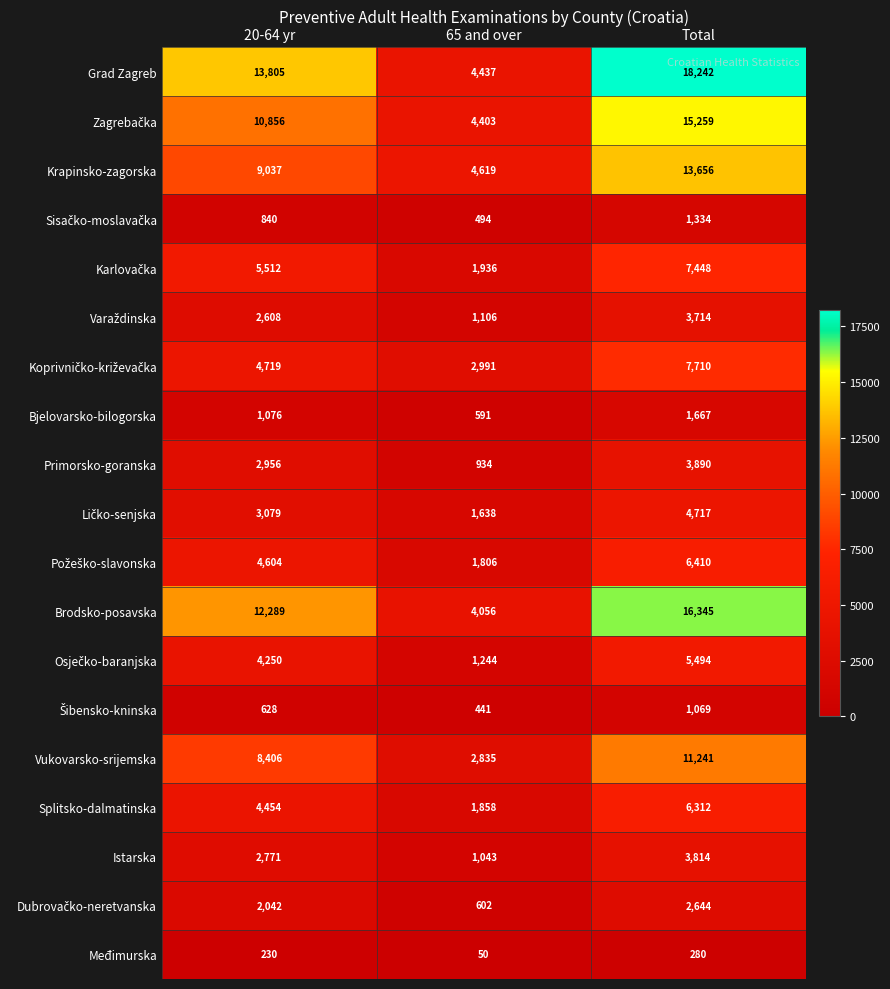

The Krapinsko-zagorska series shows 18123 at Total. True or false?

False